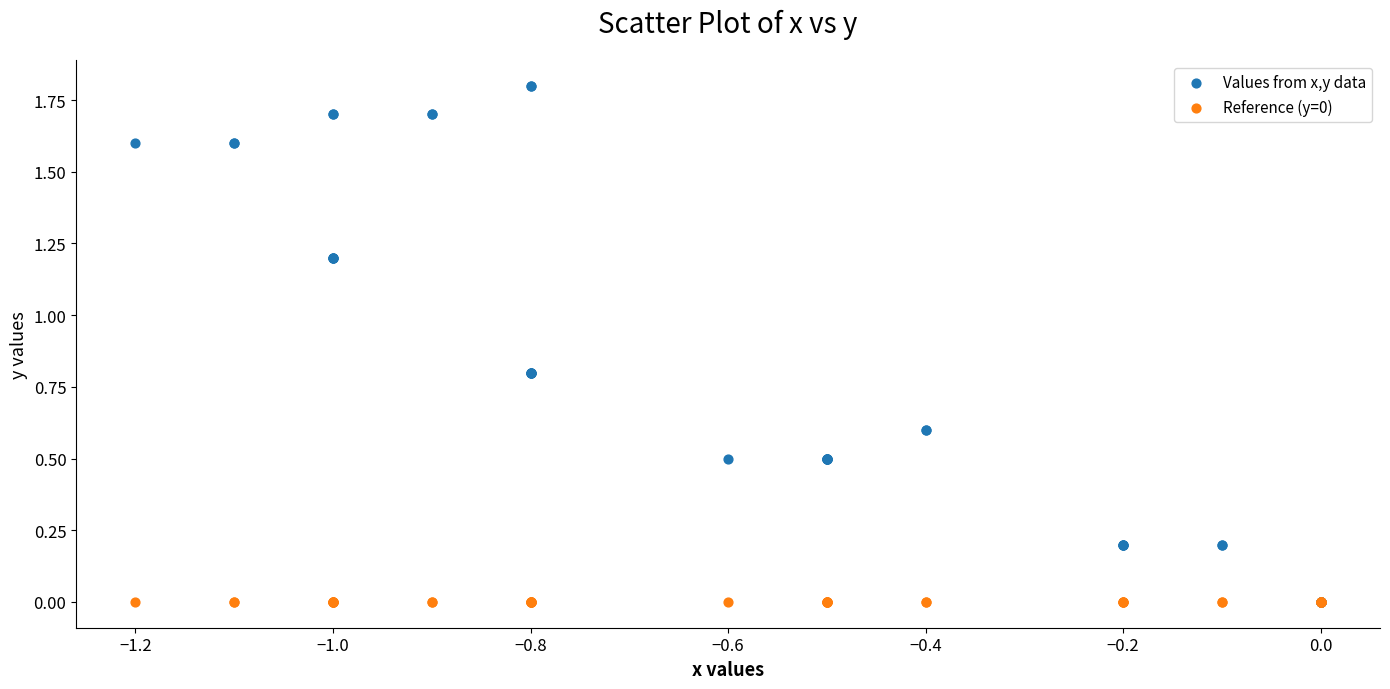

Which series reaches the maximum Y coordinate?

Values from x,y data